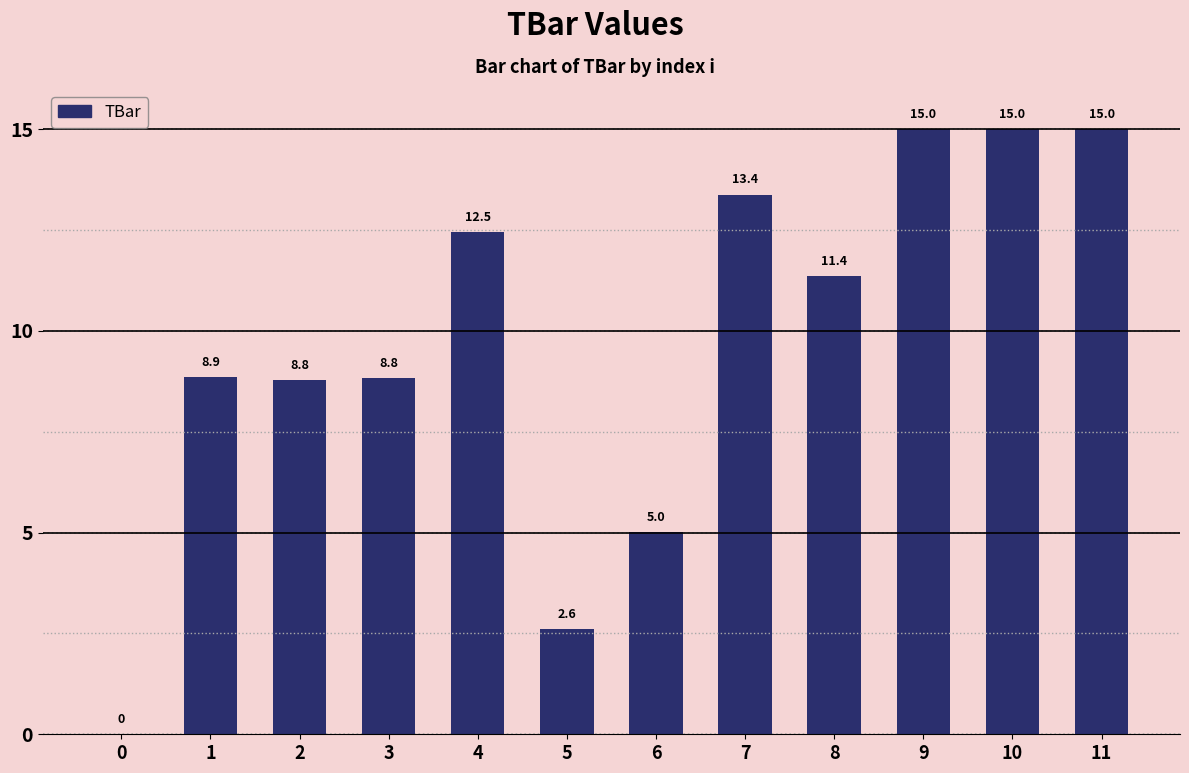

What is the ratio of the value at 9 to the value at 10?

1.0